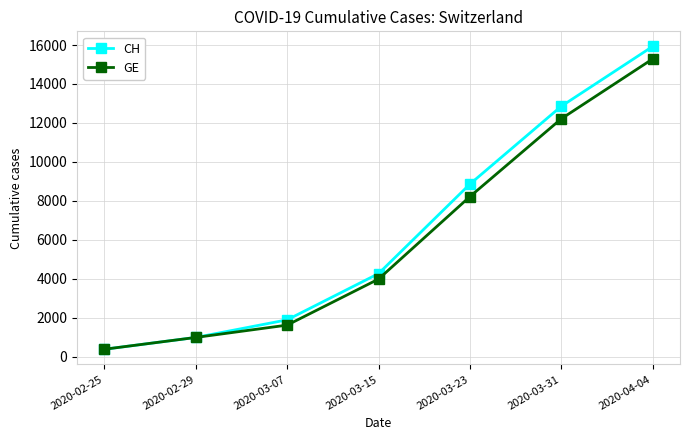

True or false: GE has a value of 981 at 2020-02-29.

True